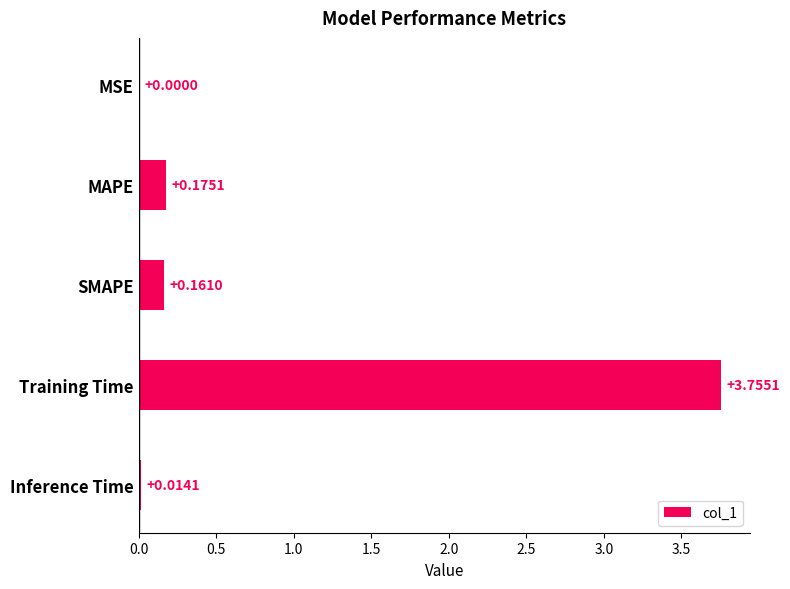

What is the sum of all values?

4.1